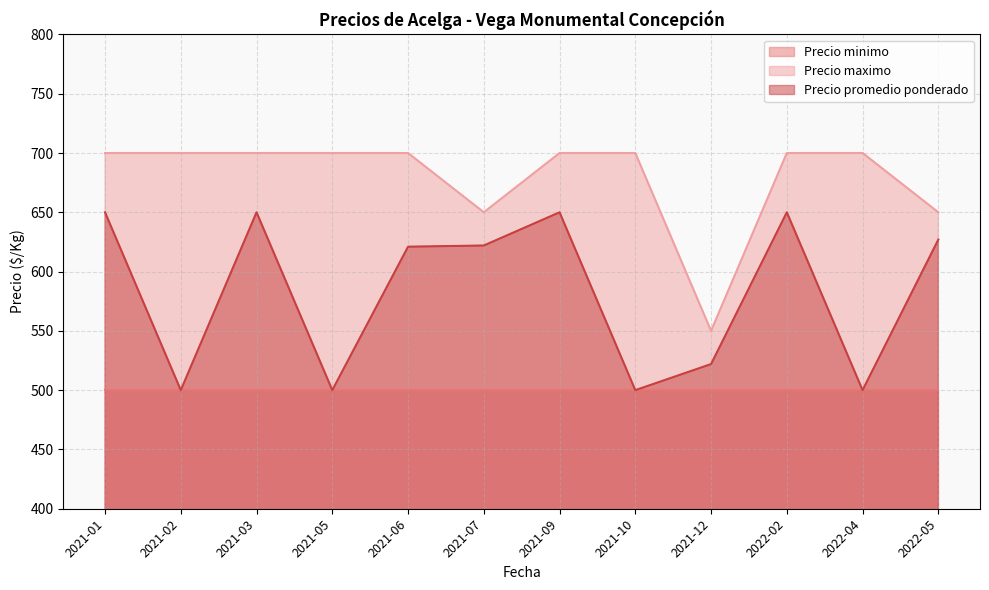

How many values in the Precio maximo series are below 700?

3